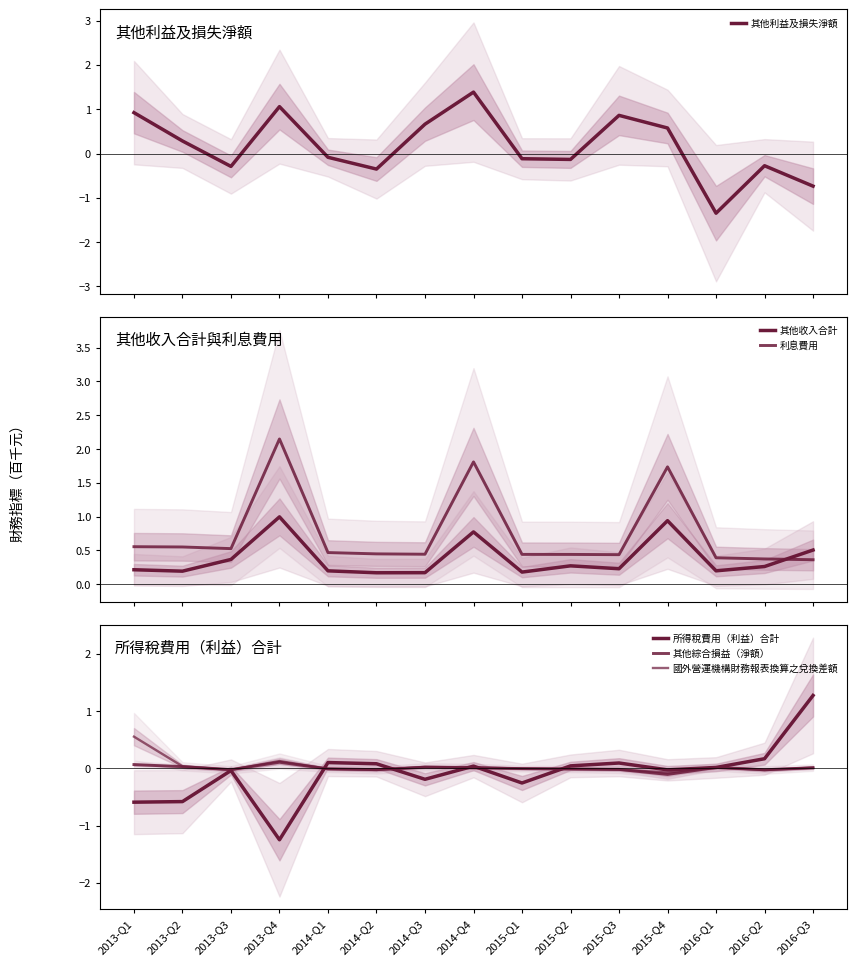

List the series in order of their peak value, lowest first.

其他綜合損益（淨額）, 國外營運機構財務報表換算之兌換差額, 其他收入合計, 所得稅費用（利益）合計, 其他利益及損失淨額, 利息費用